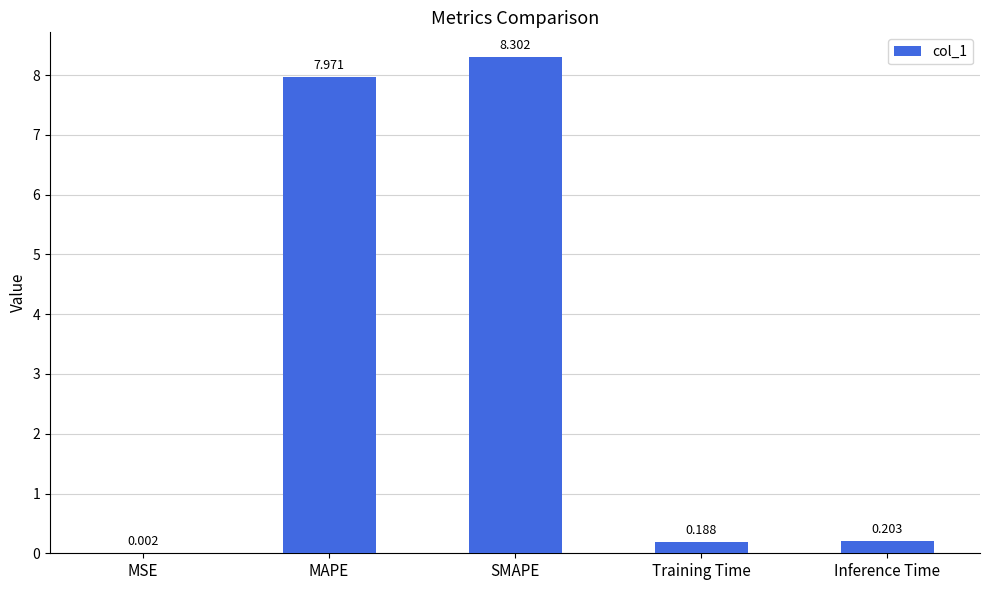

What is the difference between the values at Training Time and MAPE?

7.8